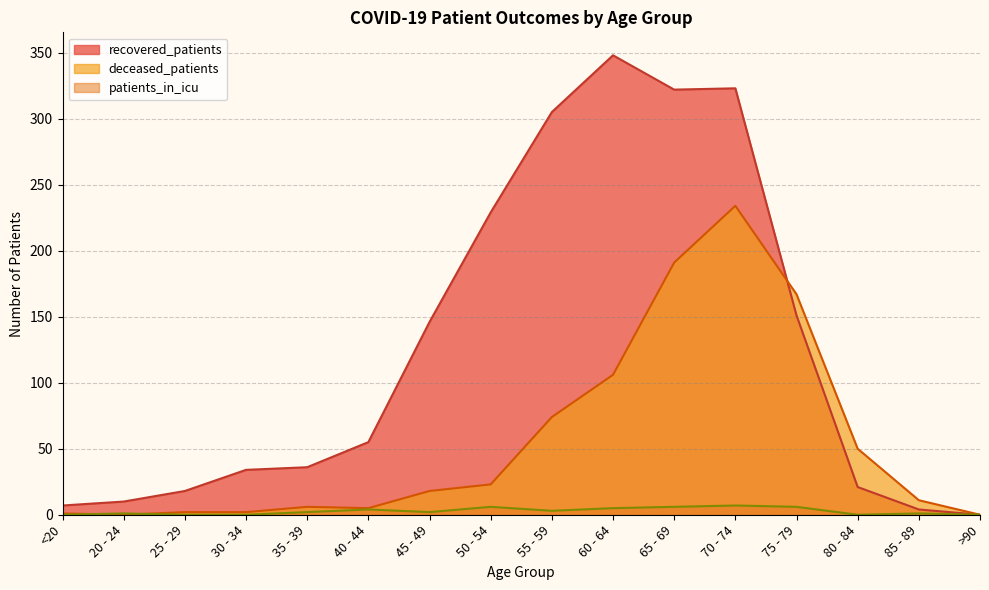

Where is the first local minimum for deceased_patients?

20 - 24